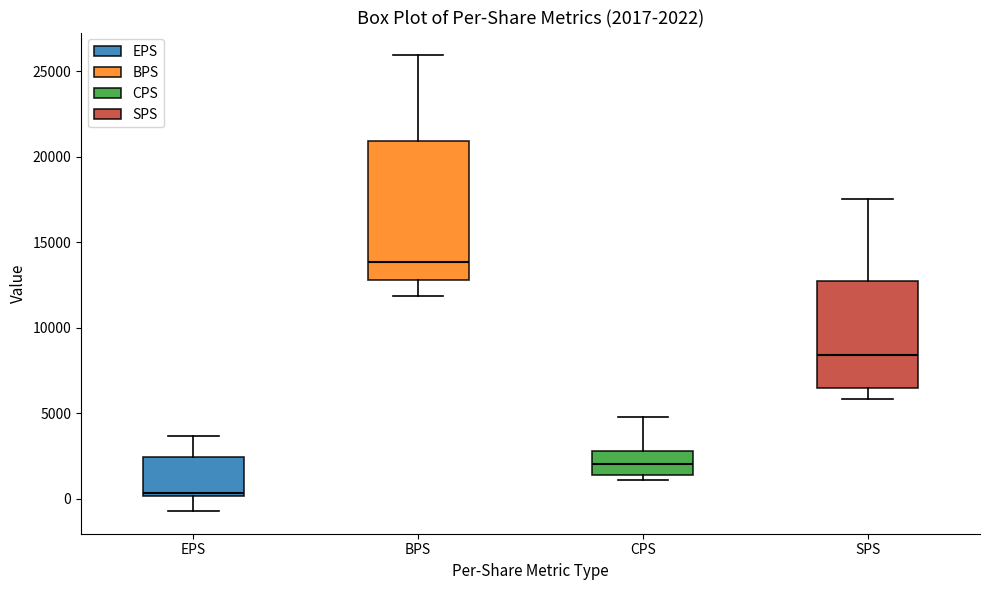

Which box is the tallest, from its lower edge to its upper edge?

BPS